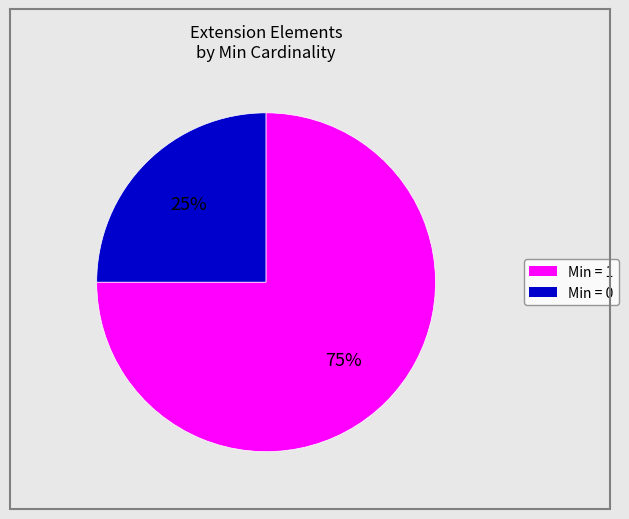

Is there a majority slice in this chart?

Yes